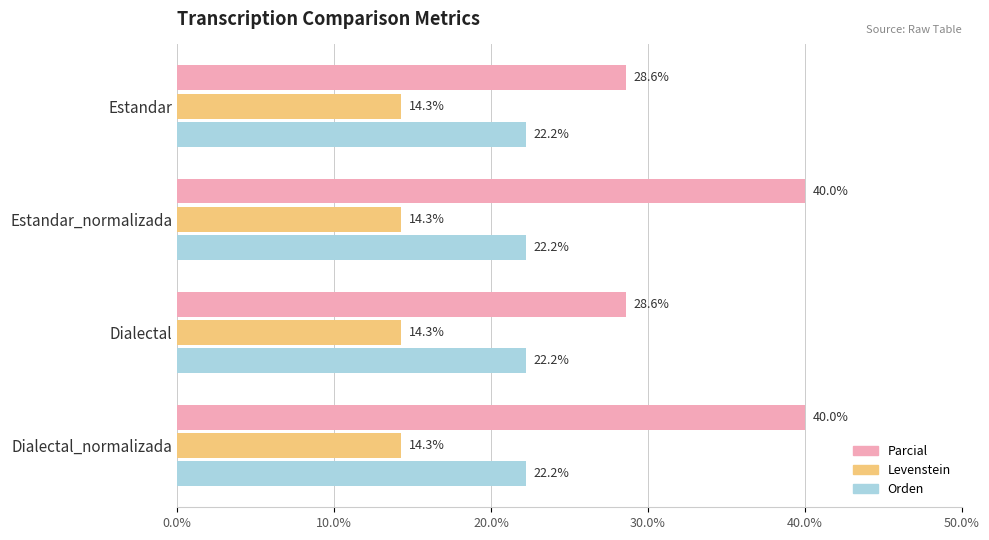

Is it true that Parcial equals 11.6 at Estandar_normalizada?

False